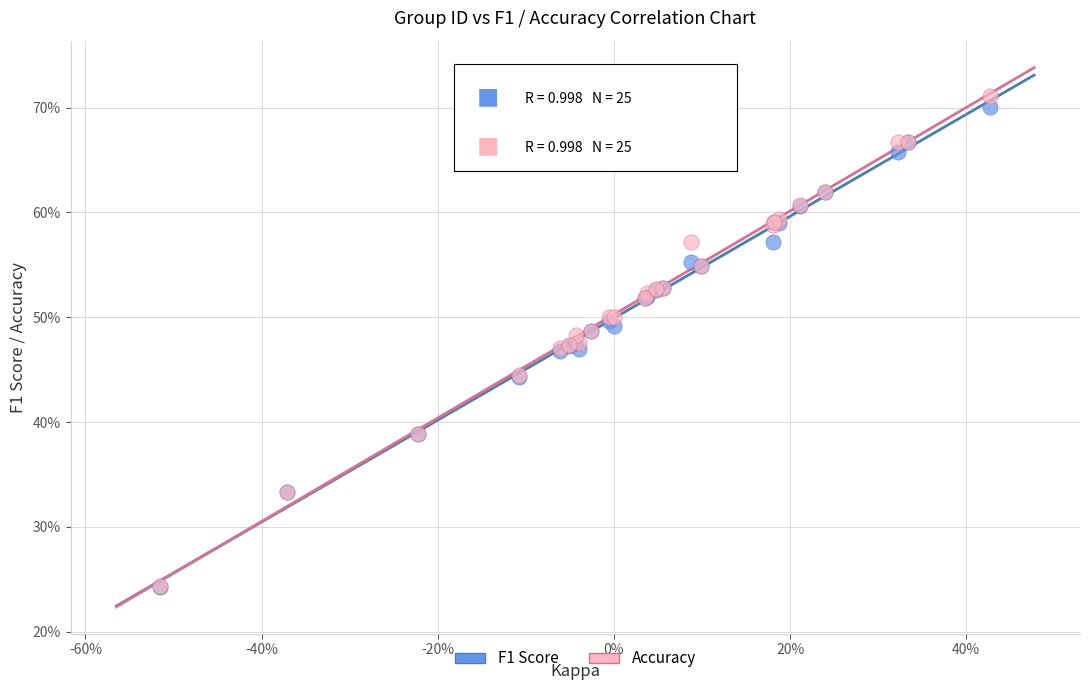

What are all the series names shown in the legend?

F1 Score, Accuracy